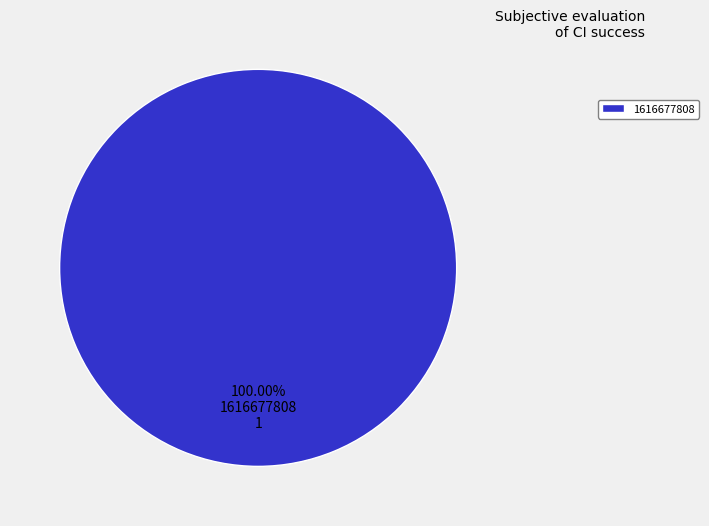

Rank the categories by value from highest to lowest.

1616677808